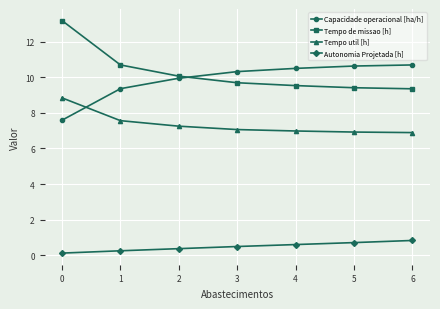

At how many categories does at least one series exceed 4?

7